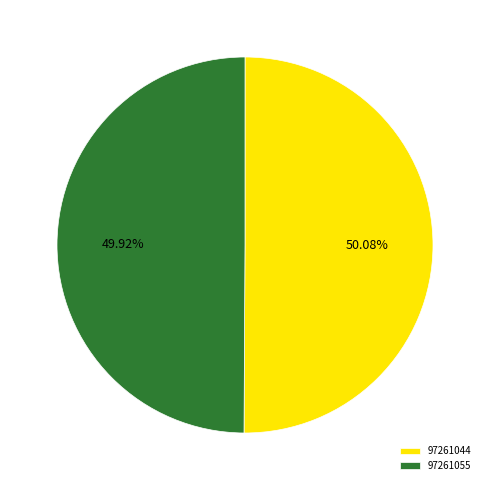

Combined, do 97261055 and 97261044 account for over 50%?

Yes